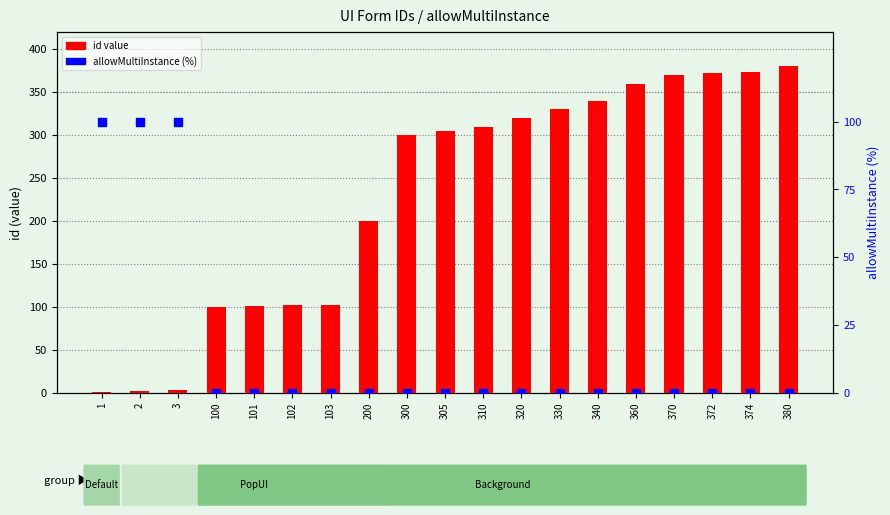

What are all the series names shown in the legend?

id value, allowMultiInstance (%)